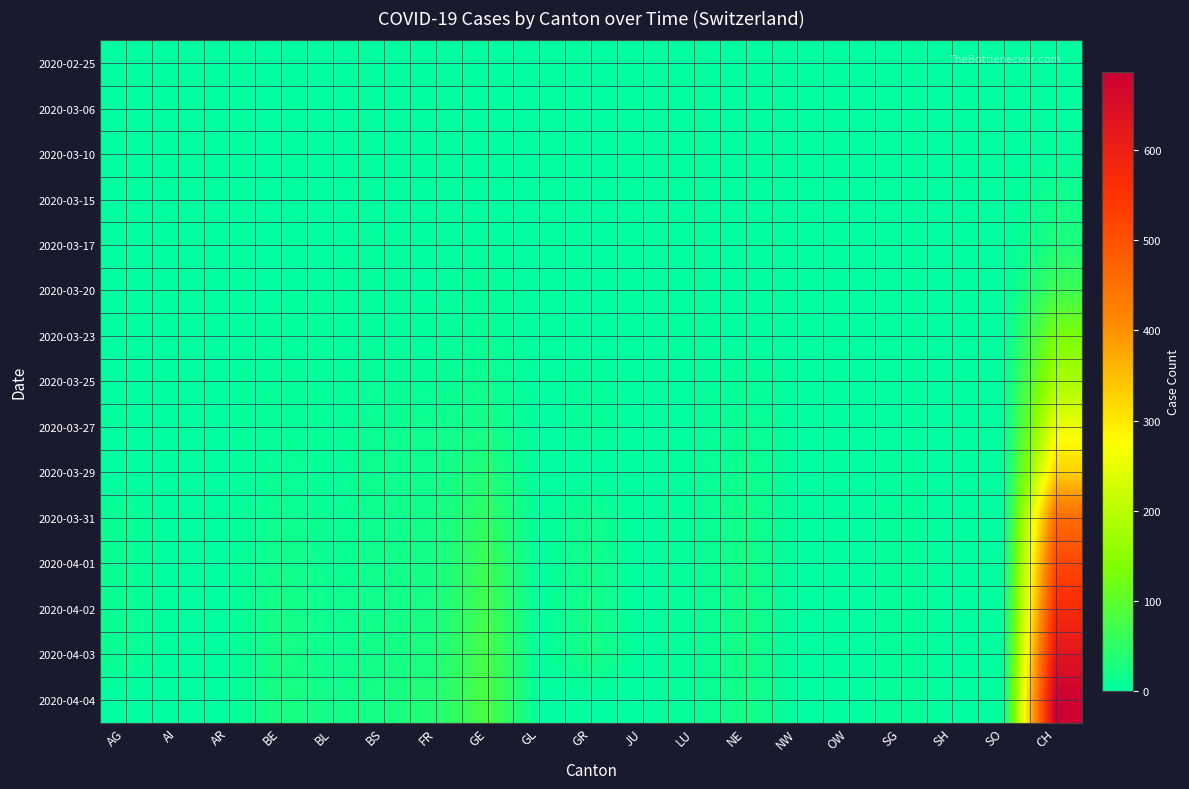

Between OW and AI, which is larger?

OW